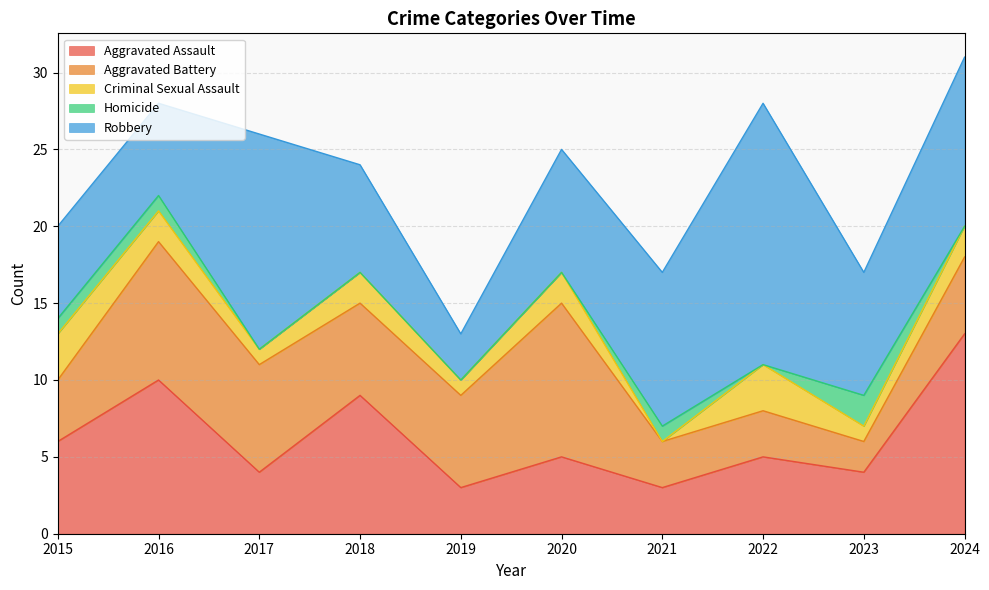

Does the chart display data point markers on the line(s)?

No